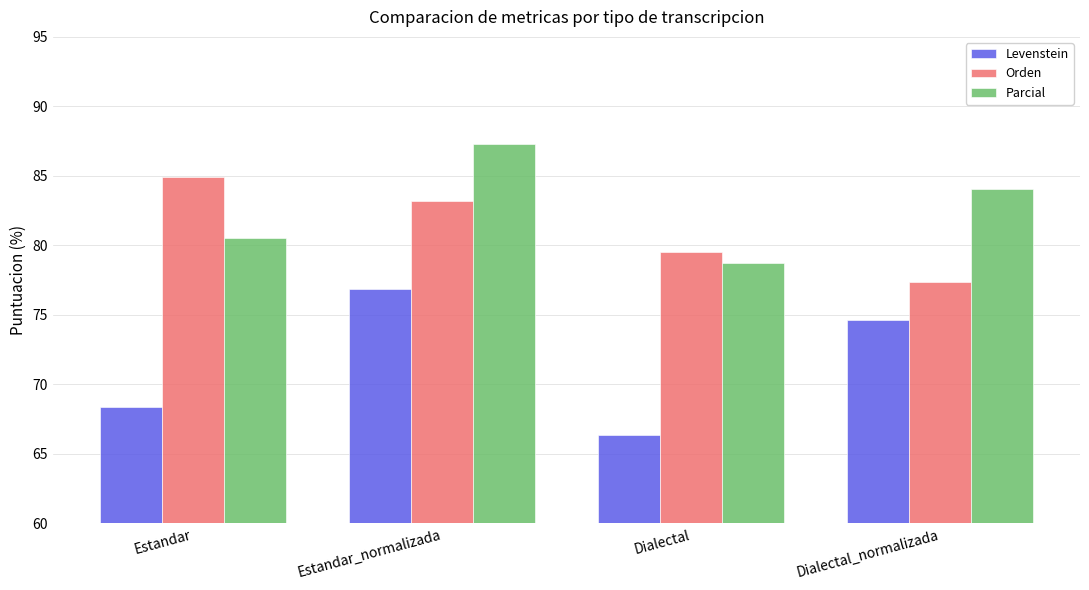

Reading left to right, what are all the values shown in this chart?

Levenstein: Estandar=68.4	Estandar_normalizada=76.8	Dialectal=66.3	Dialectal_normalizada=74.6
Orden: Estandar=84.9	Estandar_normalizada=83.2	Dialectal=79.5	Dialectal_normalizada=77.4
Parcial: Estandar=80.5	Estandar_normalizada=87.3	Dialectal=78.8	Dialectal_normalizada=84.1